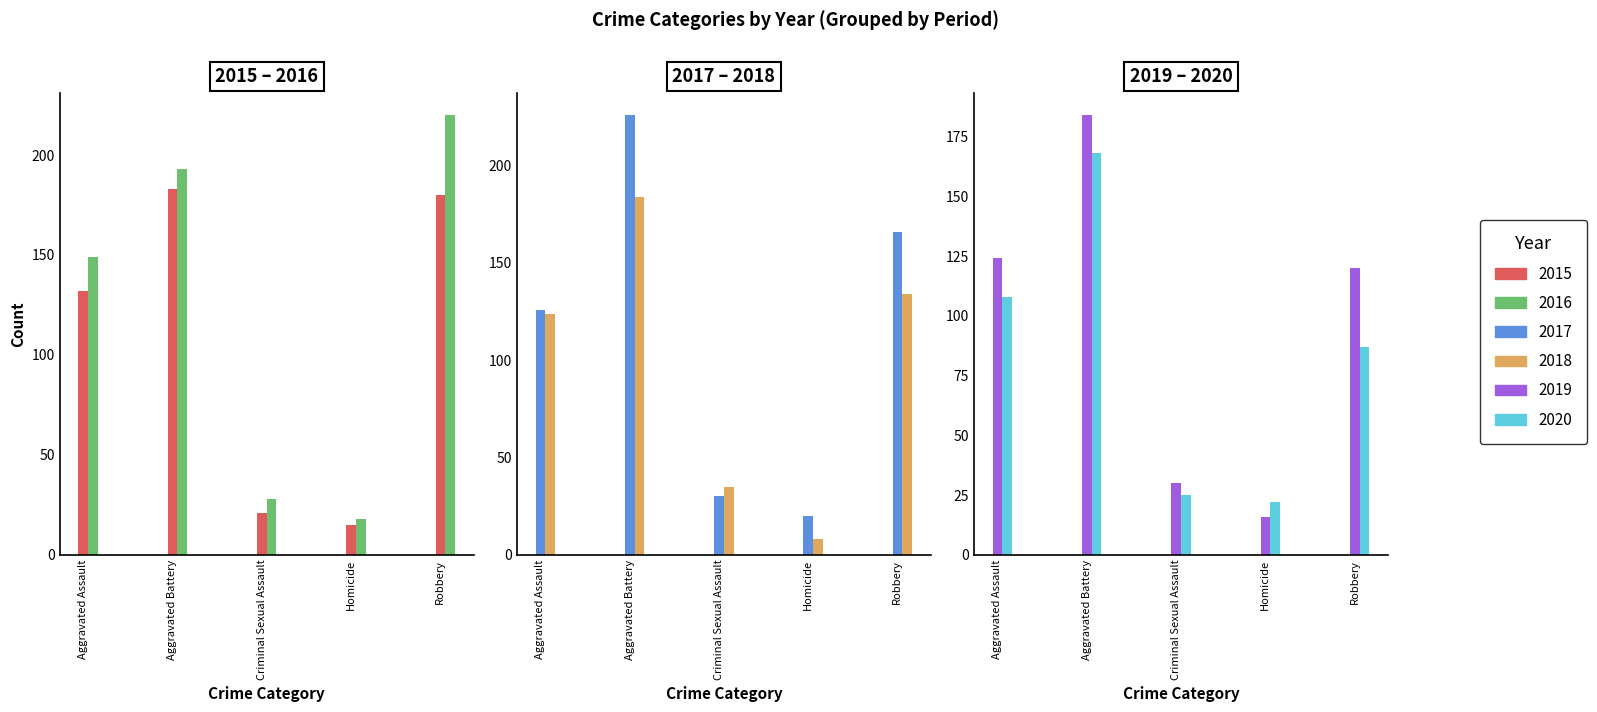

How many groups of bars are there?

5